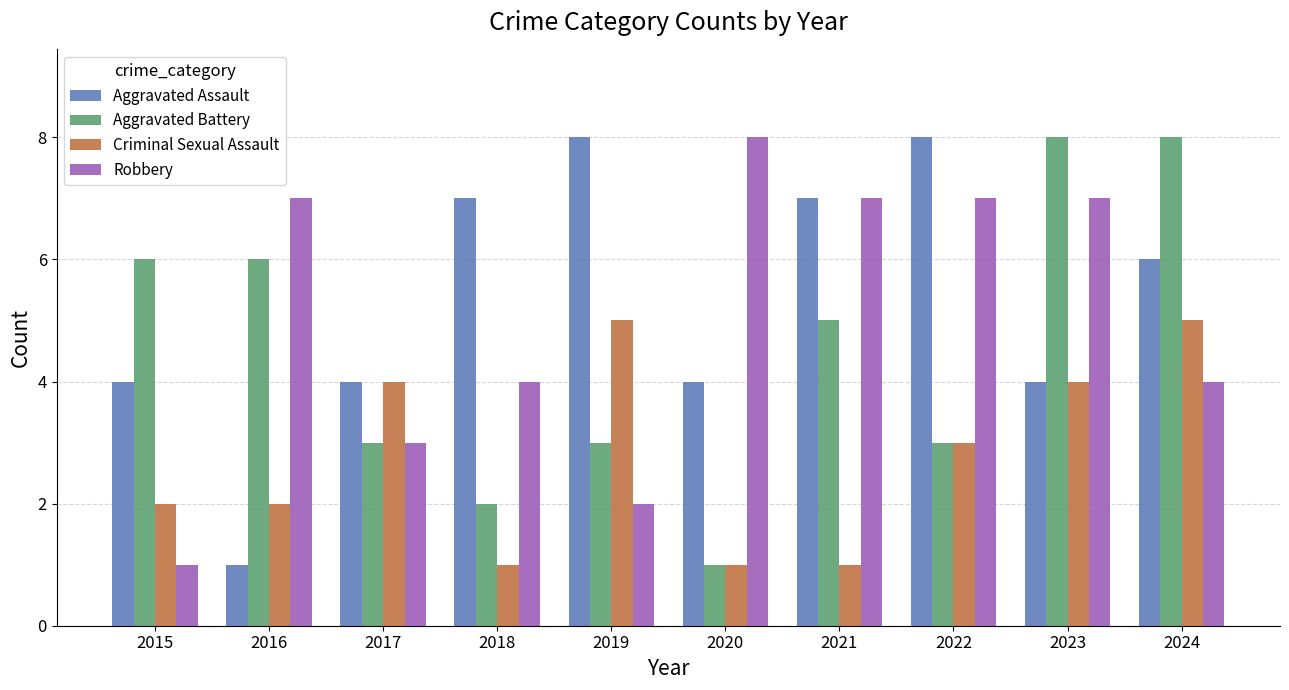

Are the bars grouped side by side (vs. stacked)?

Yes